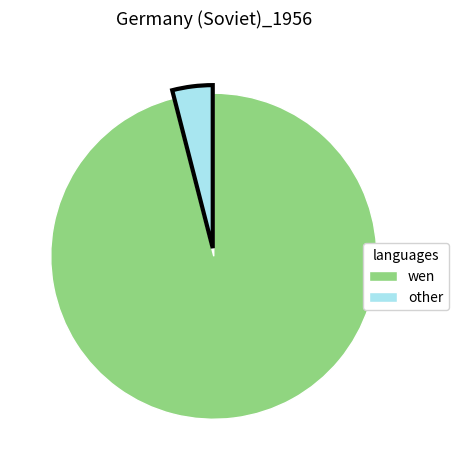

Is it true that other is 4% of the pie?

True